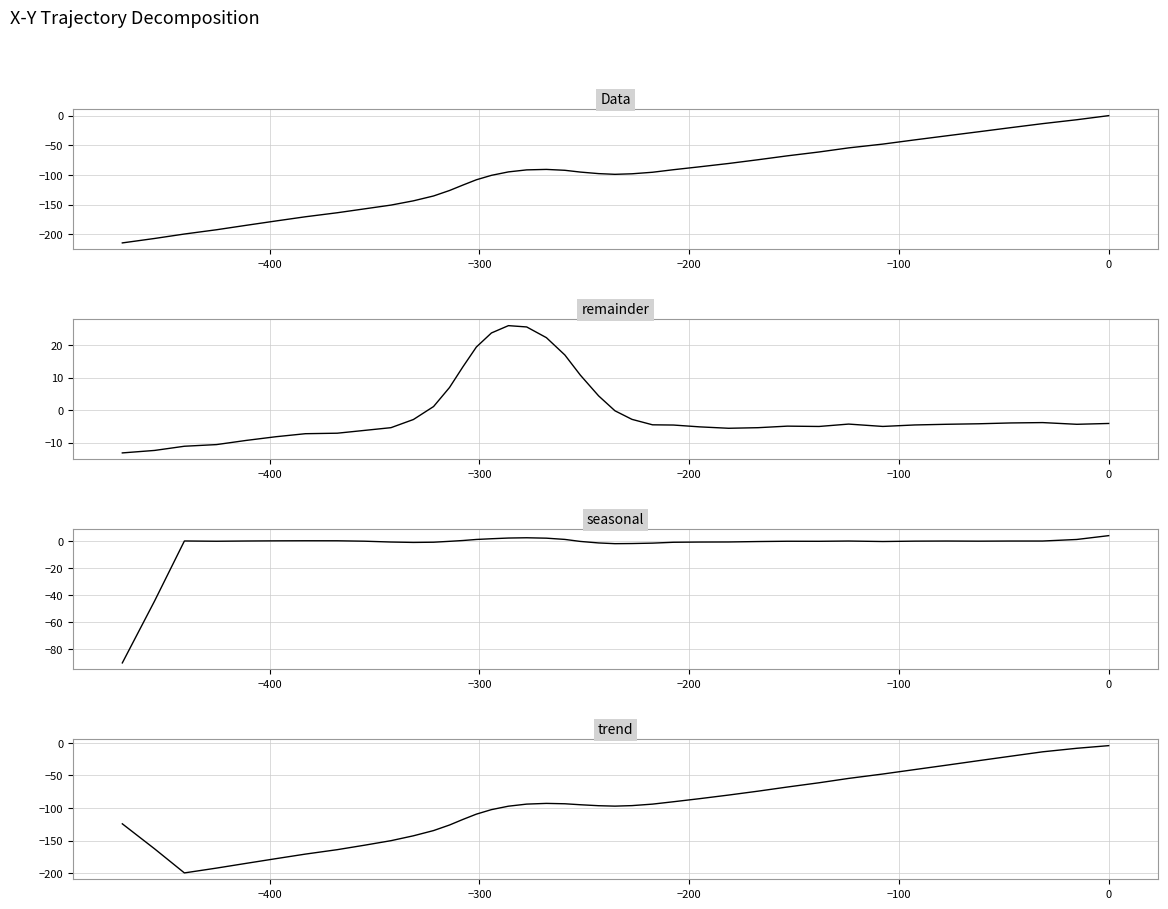

Where do y and trend first cross each other?

−200 and −100